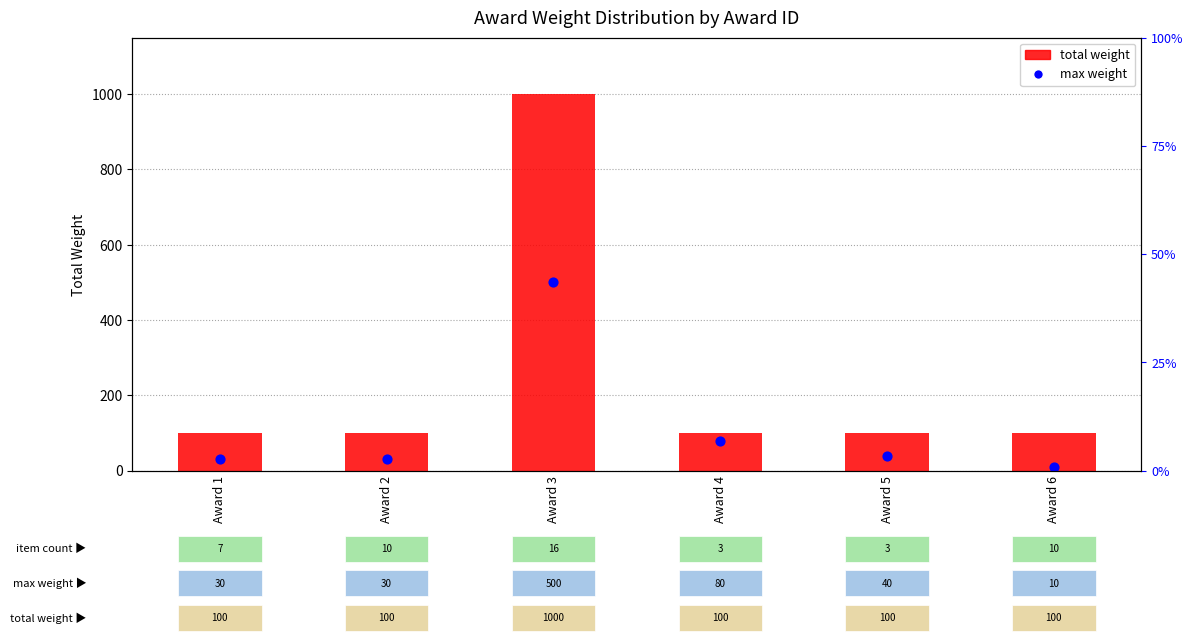

What are all the series names shown in the legend?

total weight, max weight